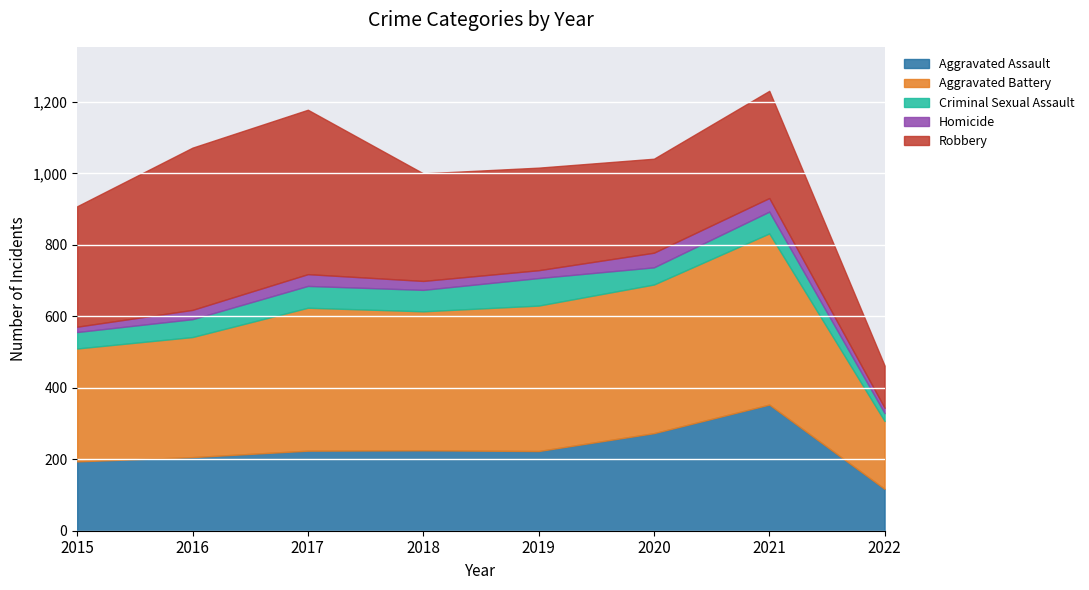

List the labels in order of Criminal Sexual Assault value, largest first.

2019, 2017, 2021, 2018, 2016, 2020, 2015, 2022